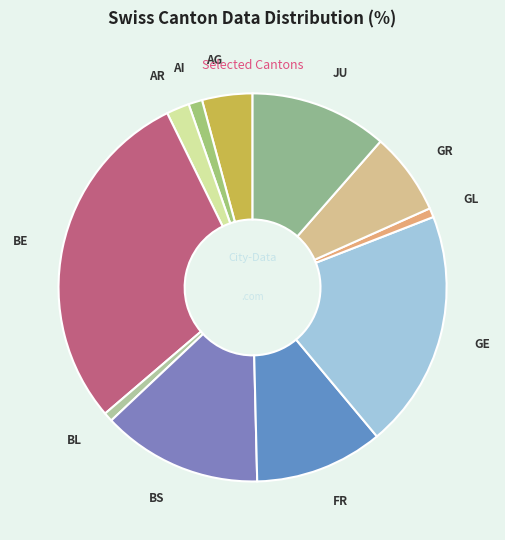

Count the number of slices in the pie.

11